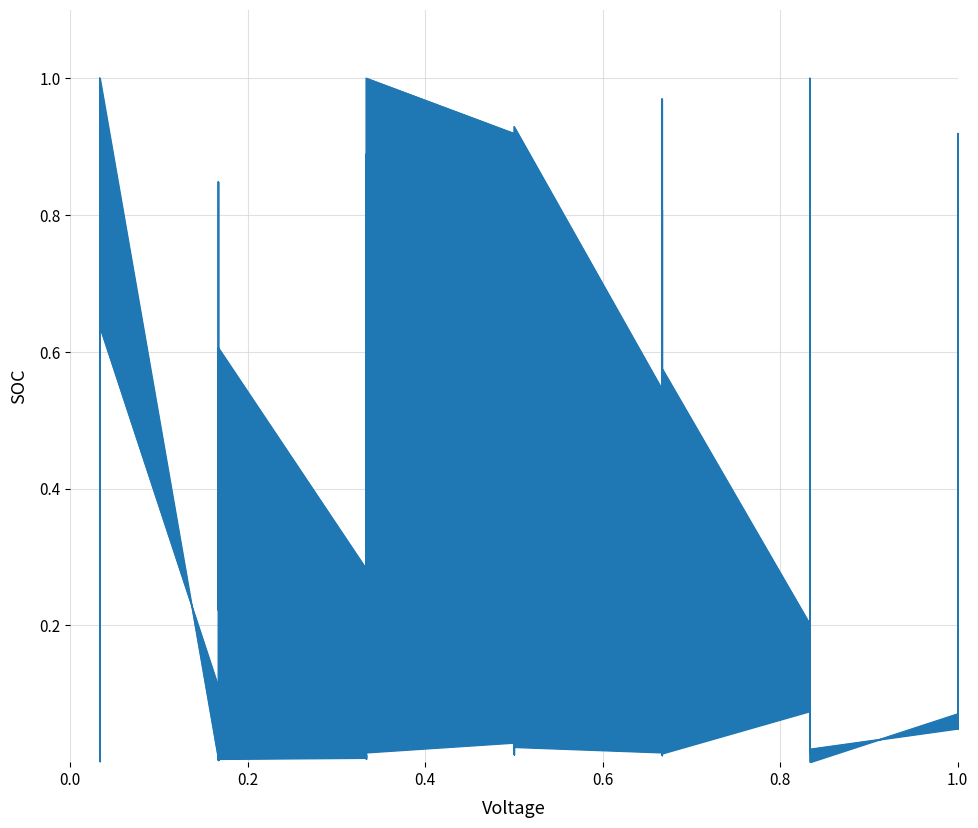

How many interior local valleys does the Leve Gil series have?

11